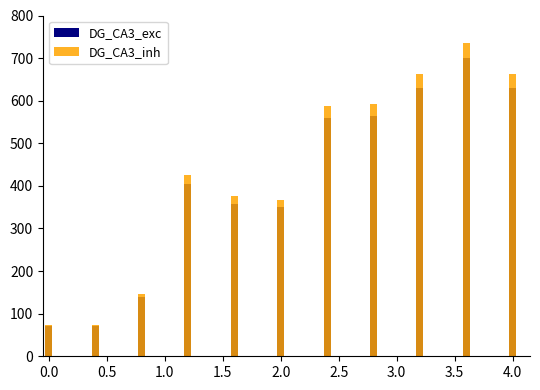

What position from the left is 0.5?

2